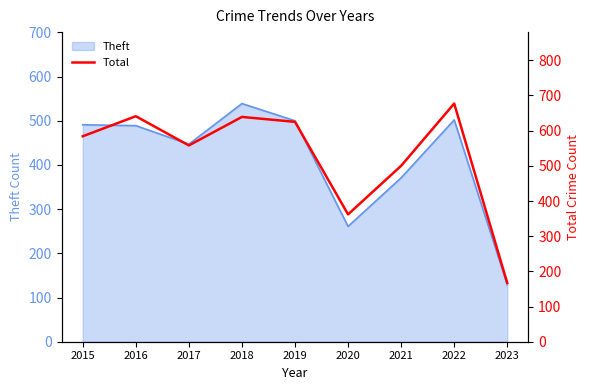

Is it true that the value at 2016 is 259?

False